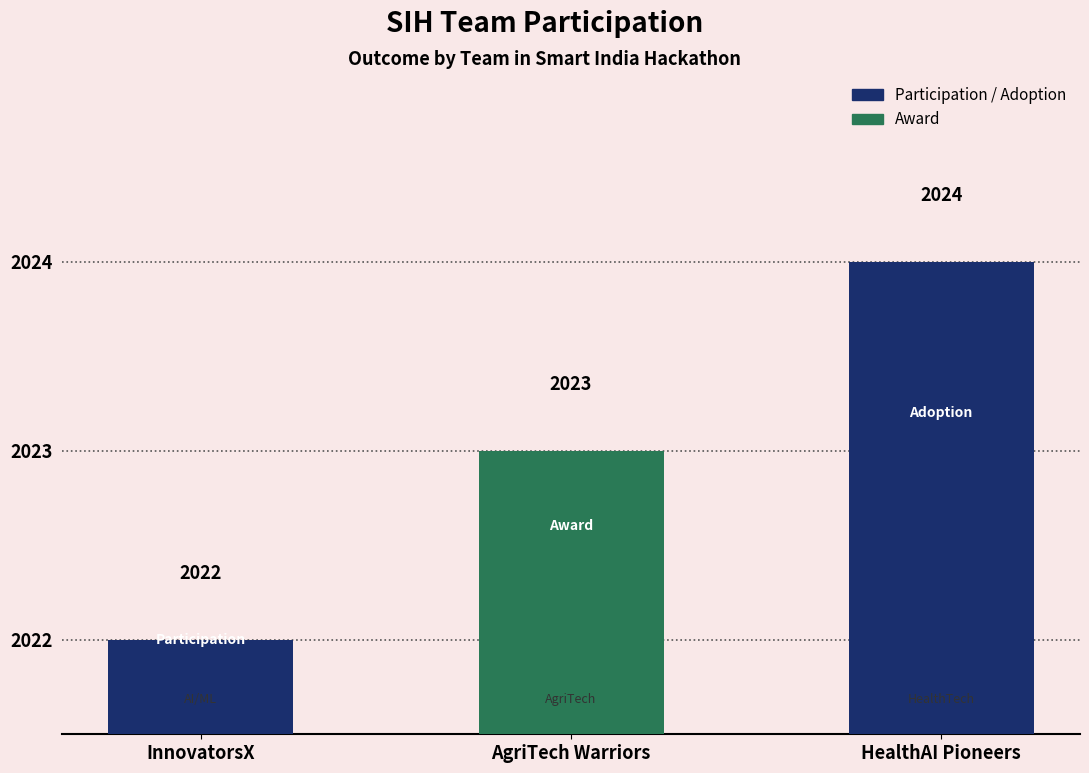

What is the approximate value at AgriTech Warriors?

2023